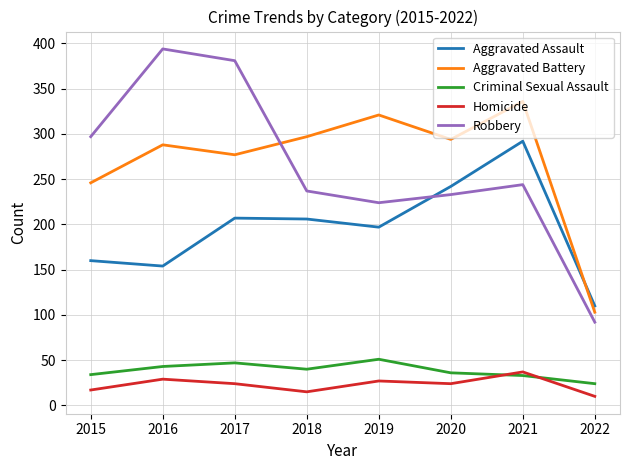

True or false: Criminal Sexual Assault and Aggravated Battery cross at least once.

False